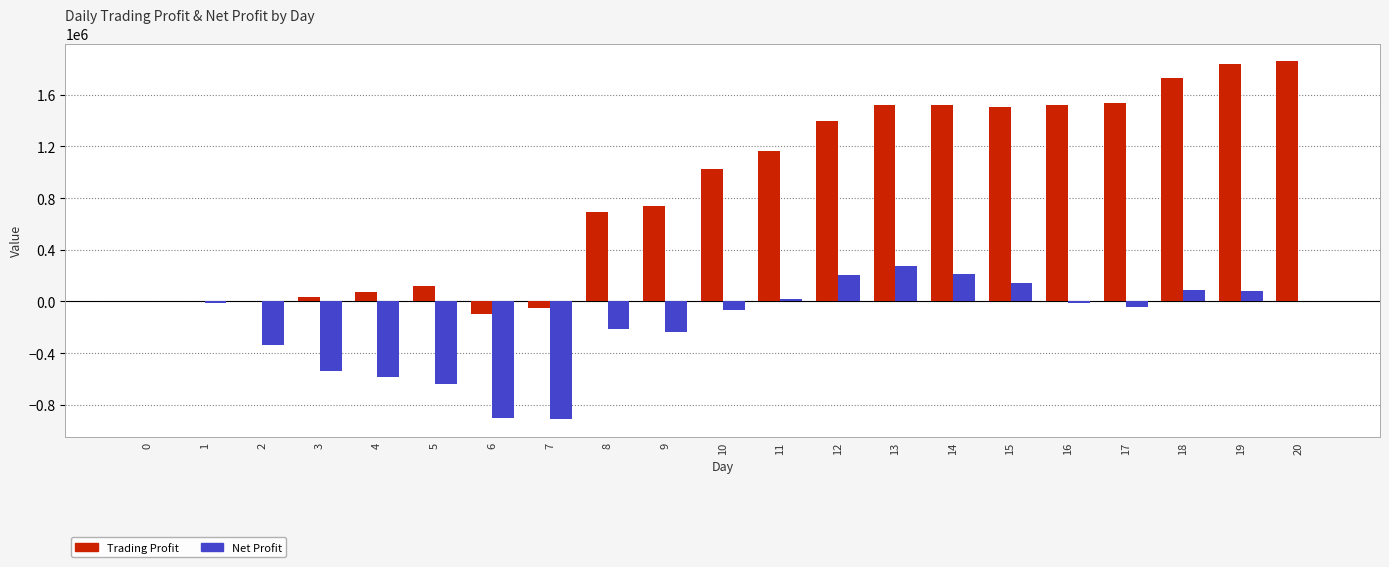

Count the number of data series in this chart.

2